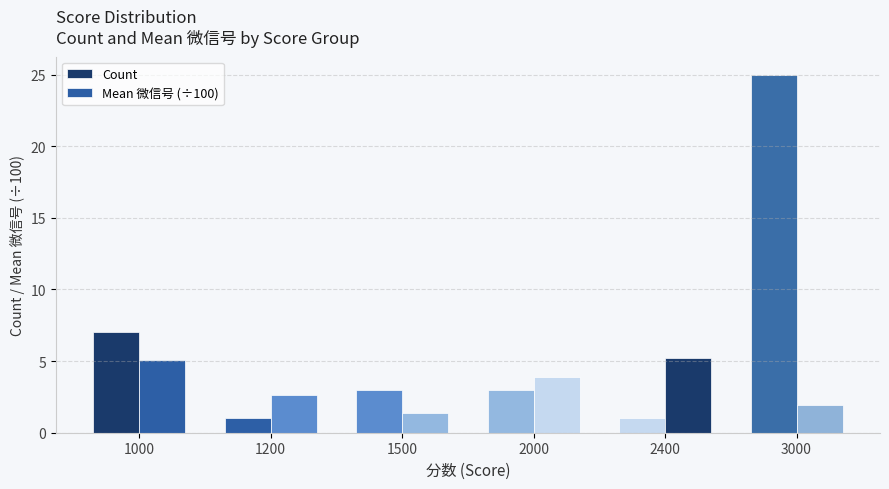

Which has a higher value, 1200 or 2000?

2000